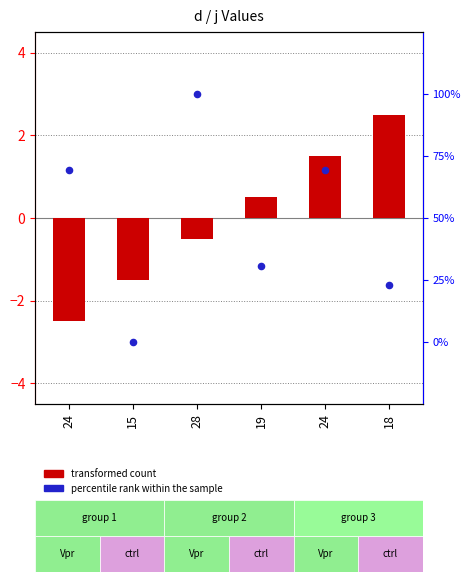

At how many categories does at least one series exceed 26?

1